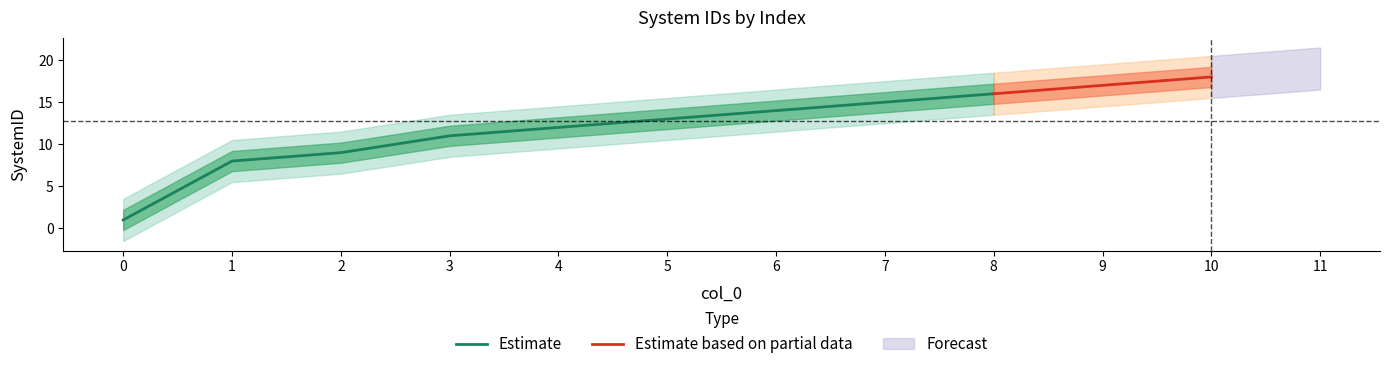

The value at 4 is 12. True or false?

True